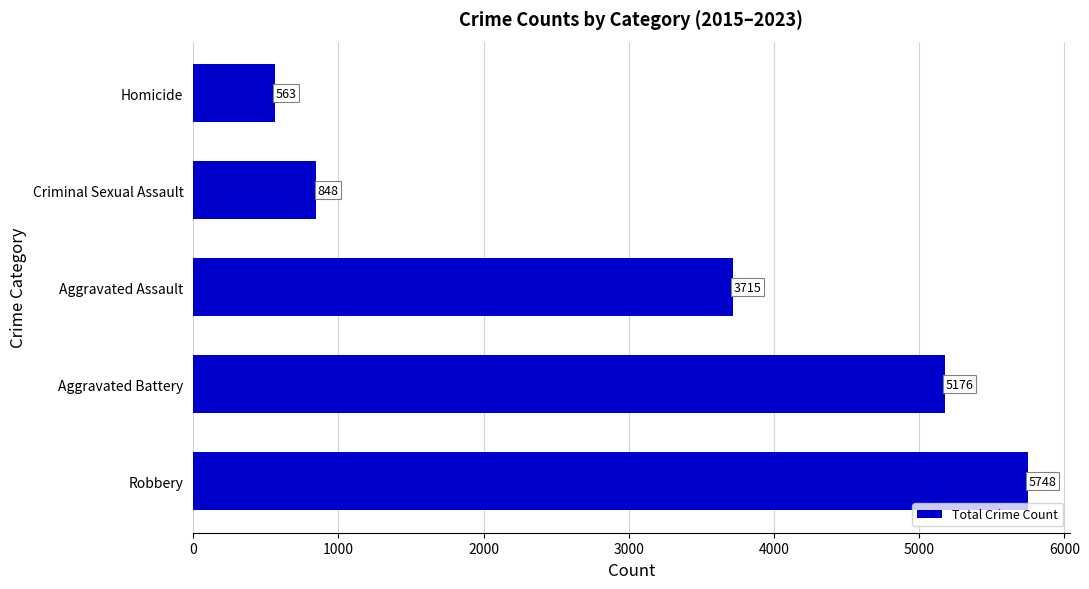

What is the difference between the maximum and minimum values?

5185